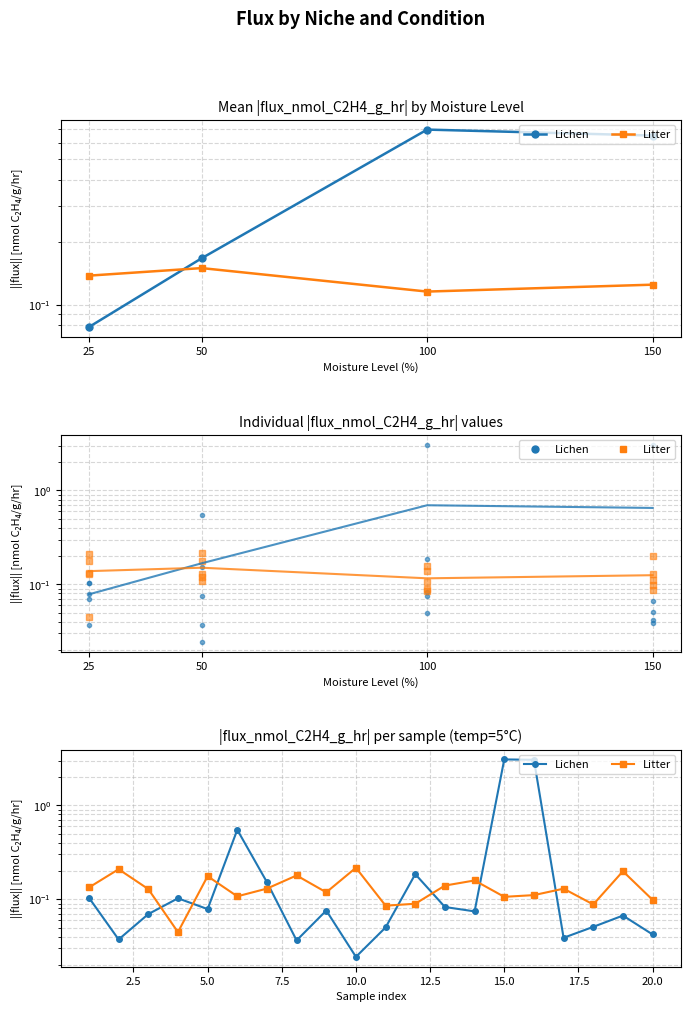

At how many categories does at least one series exceed 0?

20